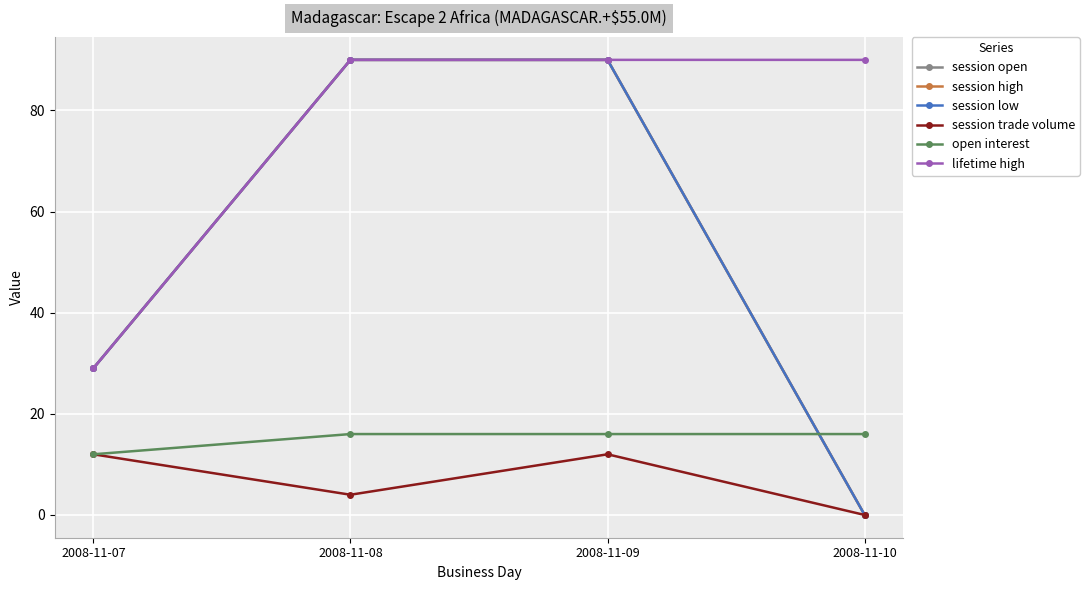

Does the chart have visible grid lines?

Yes